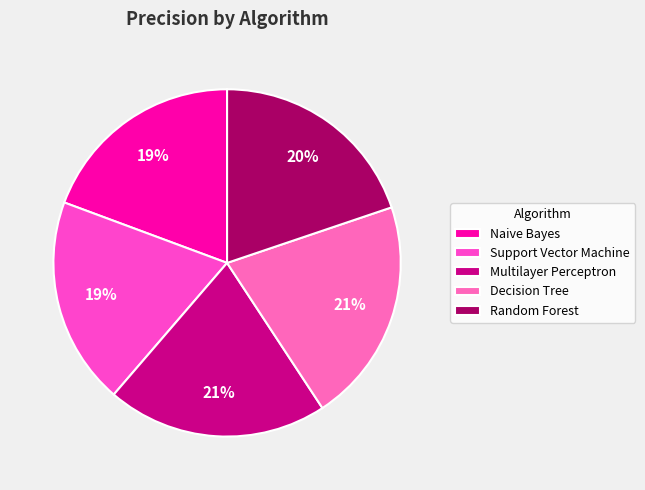

Combined, do Support Vector Machine and Naive Bayes account for over 50%?

No